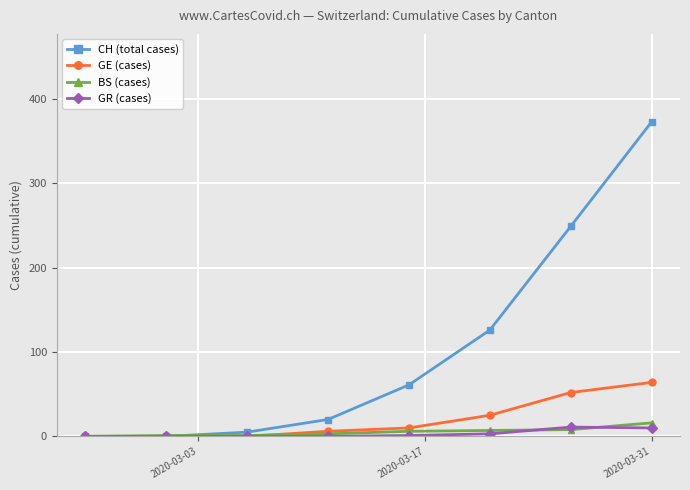

What is the difference between the second highest and second lowest values in the GR (cases) series?

10